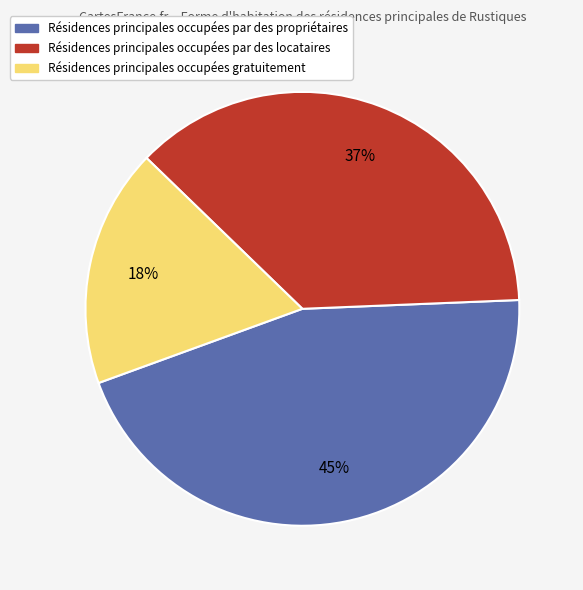

To the nearest percent, what is the average slice percentage?

33%